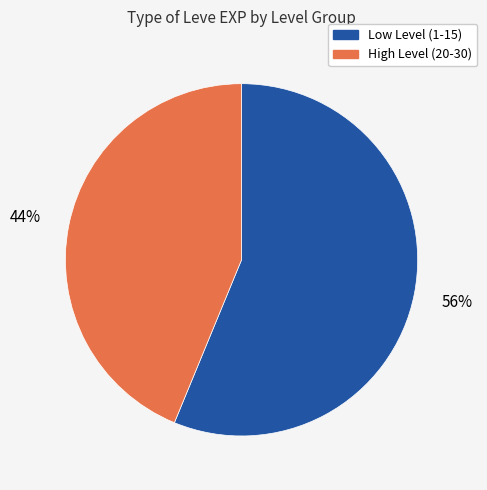

Does any single category account for the majority?

Yes